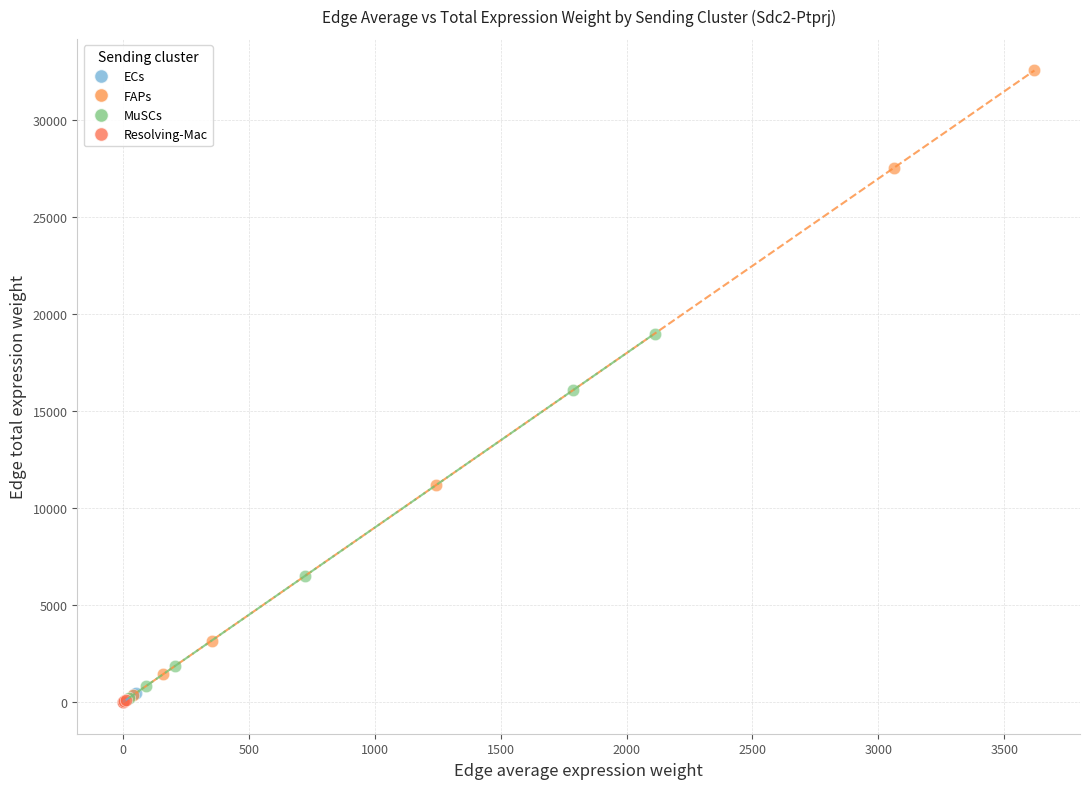

Which series reaches the maximum Y coordinate?

FAPs